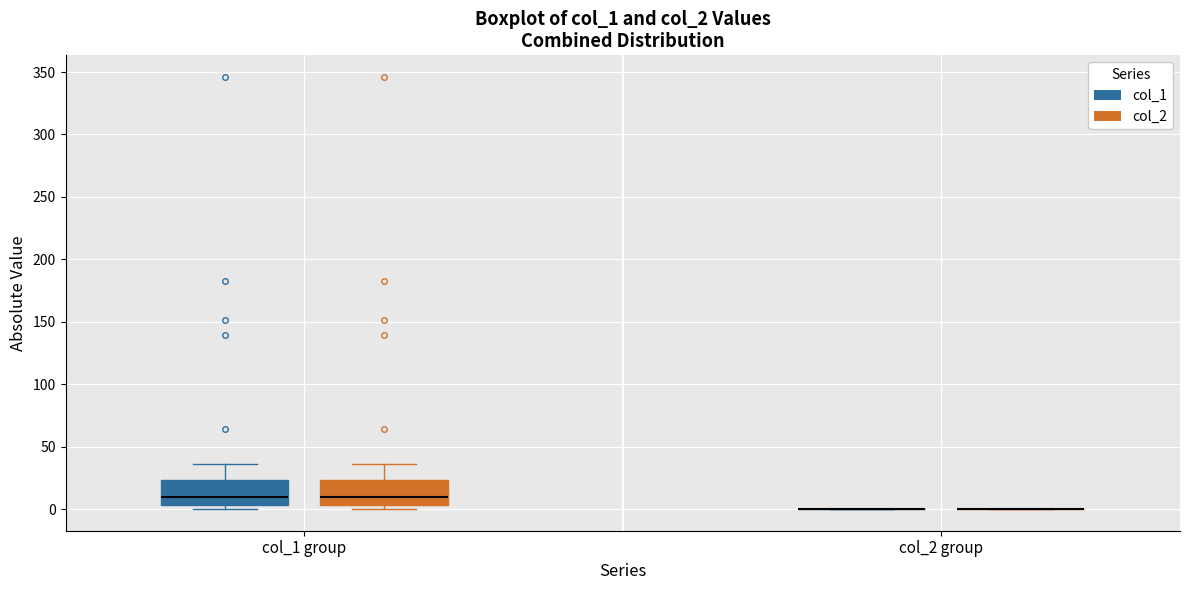

Reading left to right, transcribe this box plot: for each box, give where its median line is, the range the box spans, and where its two whiskers end, as read against the y-axis. The values are not printed on the chart, so give them approximately, as read against the axis.

col_1 group (col_1): median 10, box 5 to 25, whiskers 0 to 35
col_1 group (col_2): median 10, box 5 to 25, whiskers 0 to 35
col_2 group (col_1): box collapsed to a line at 0, whiskers 0 to 0
col_2 group (col_2): box collapsed to a line at 0, whiskers 0 to 0